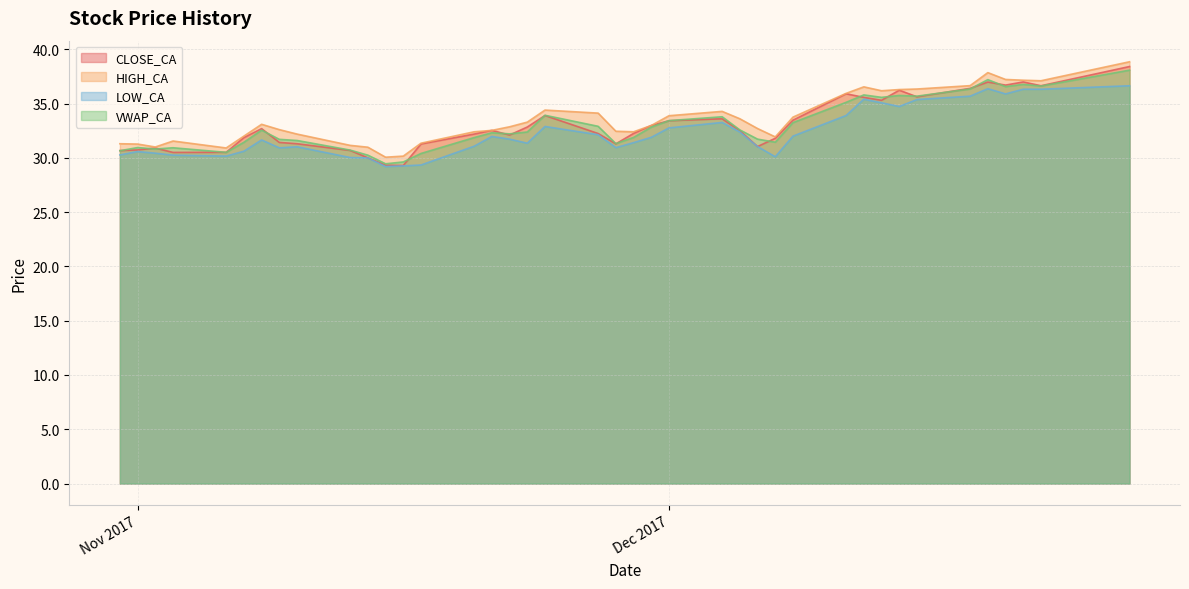

What is the smallest value displayed?

29.2